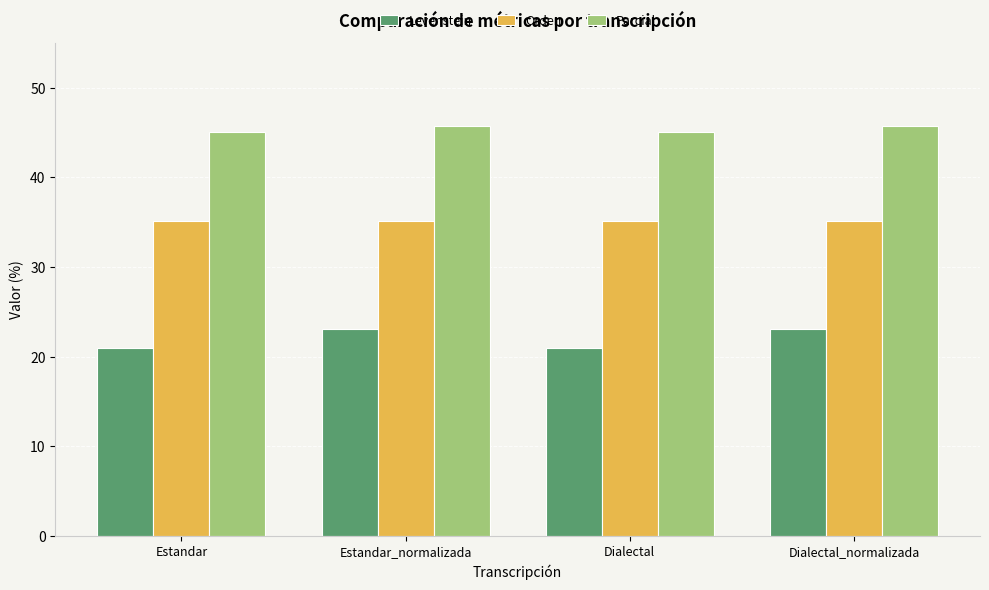

Read the Levenstein value at Estandar.

20.9